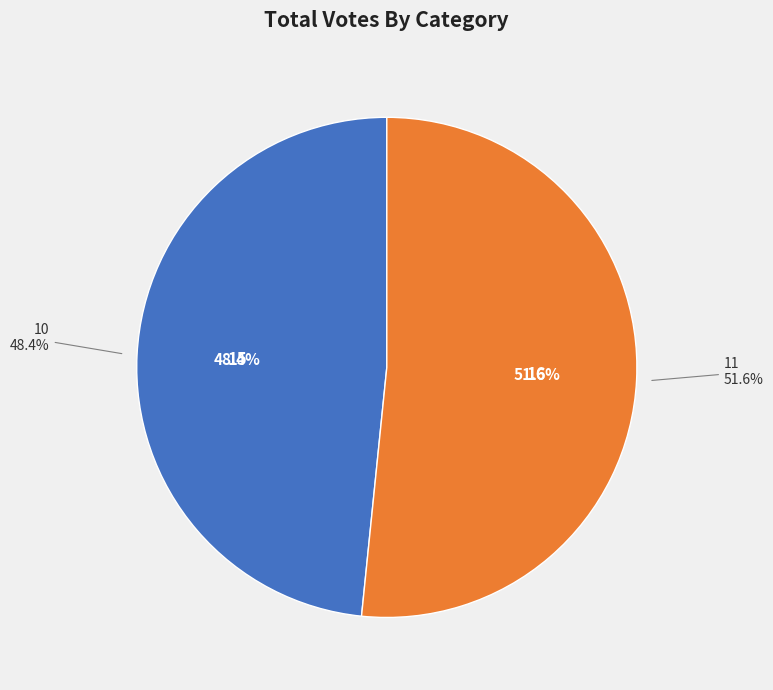

To the nearest percent, what is the average slice percentage?

50%